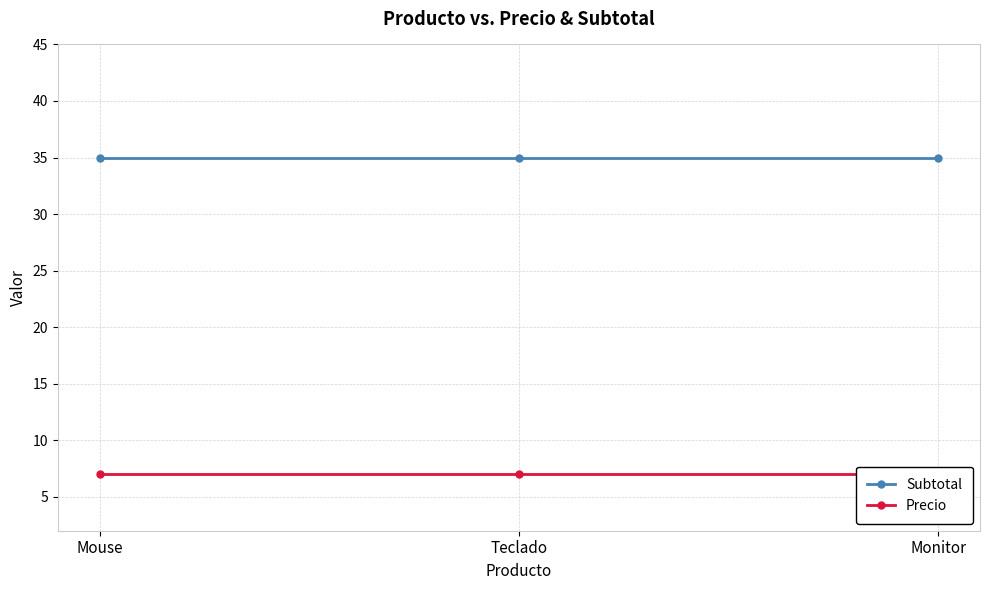

Does the chart display data point markers on the line(s)?

Yes